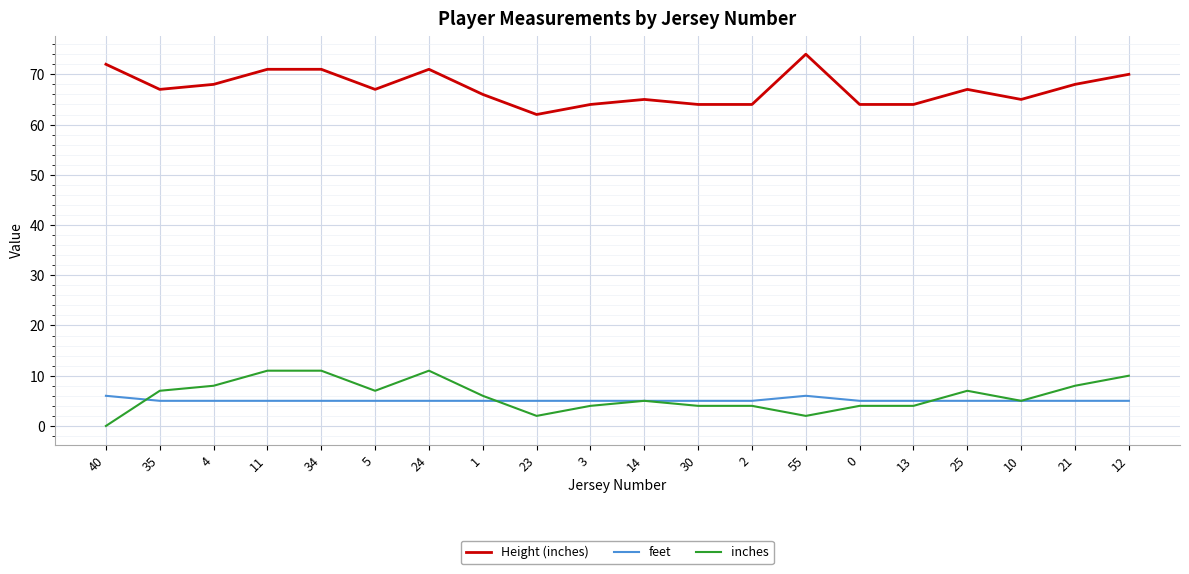

What is the sum of all inches values?

120